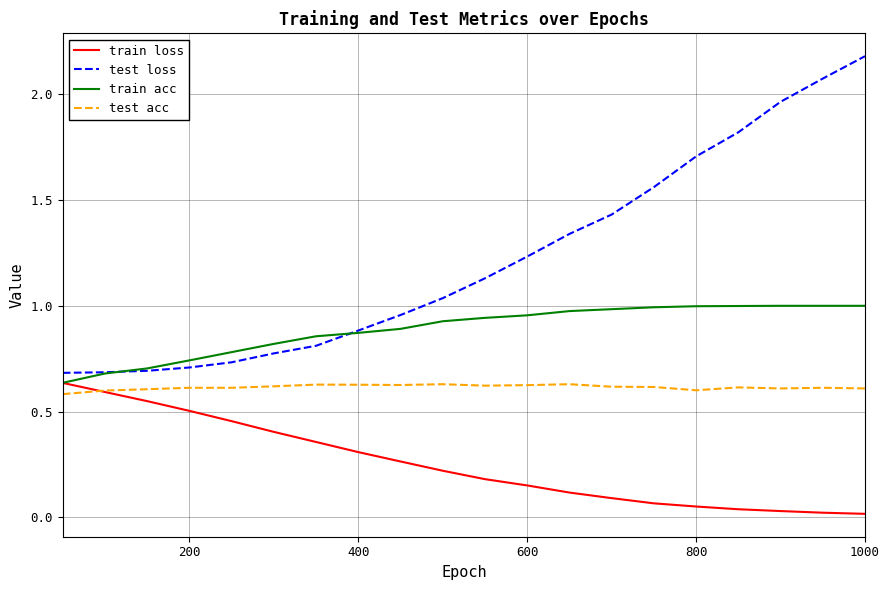

At how many categories does at least one series exceed 0?

20